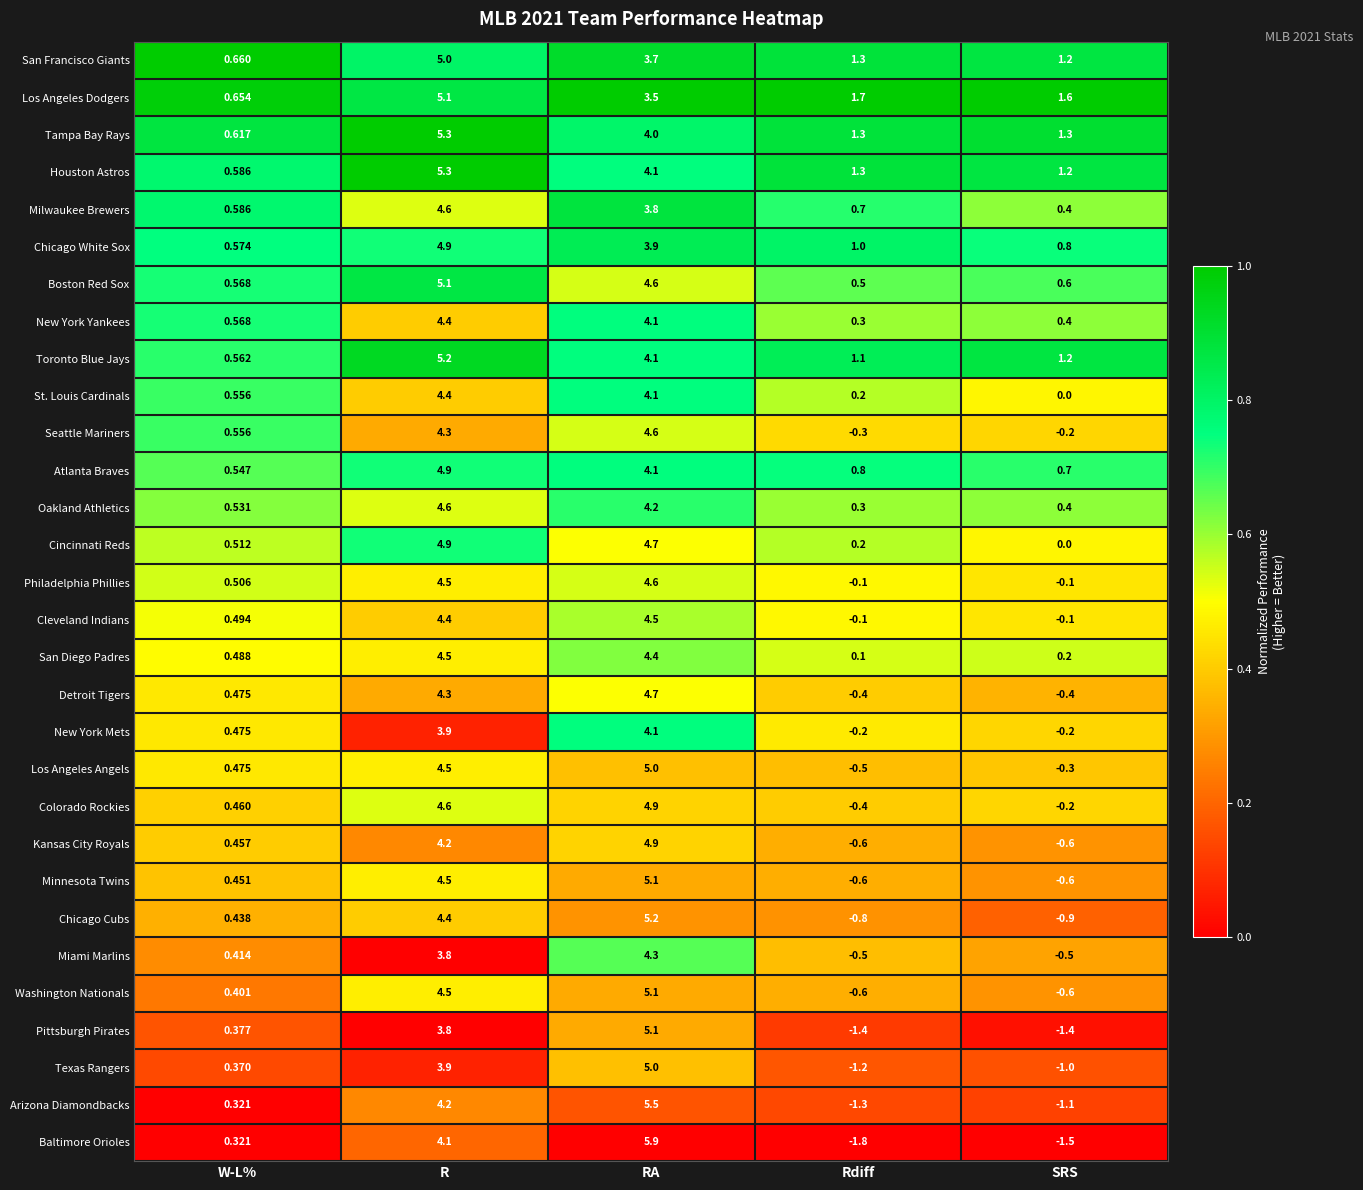

At which label is New York Yankees closest to 2?

W-L%